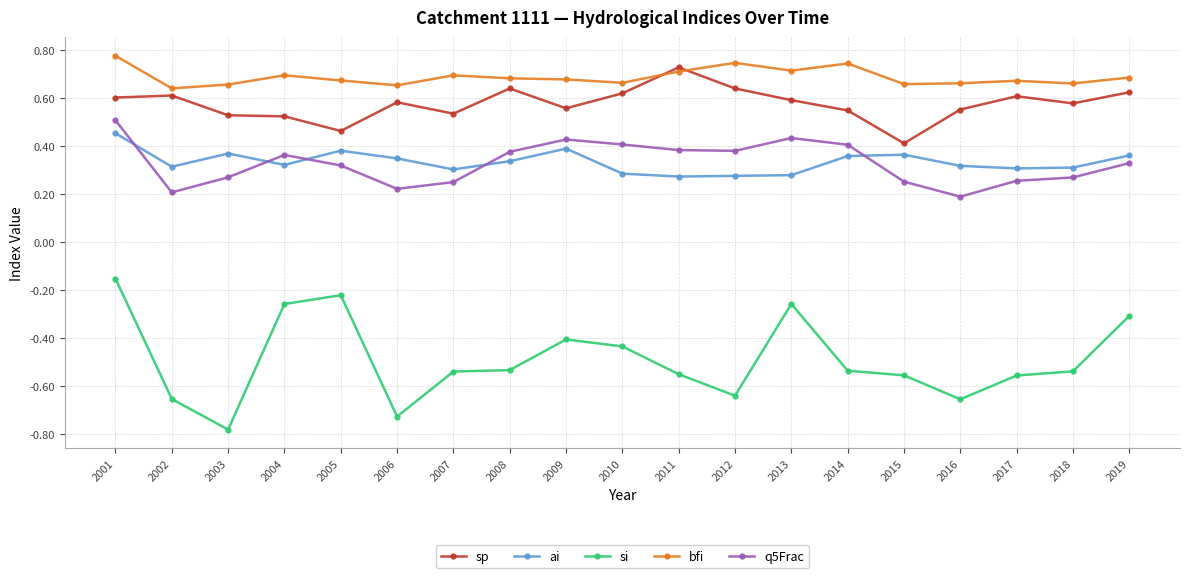

Which category has the highest value in the sp series?

2011